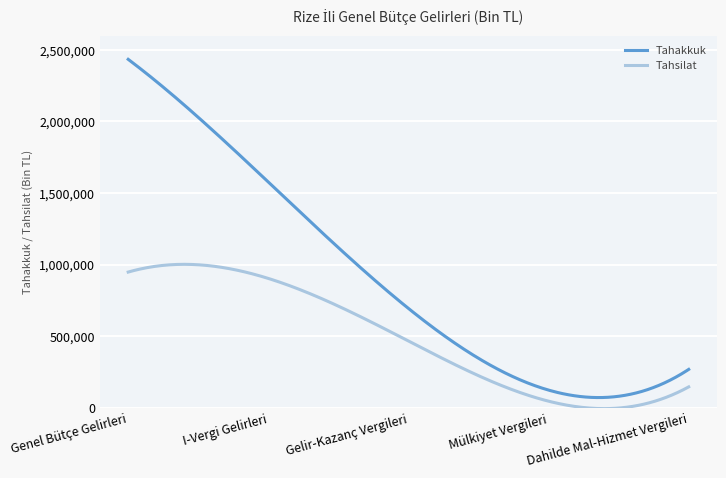

List the series in order of their peak value, lowest first.

Tahsilat, Tahakkuk